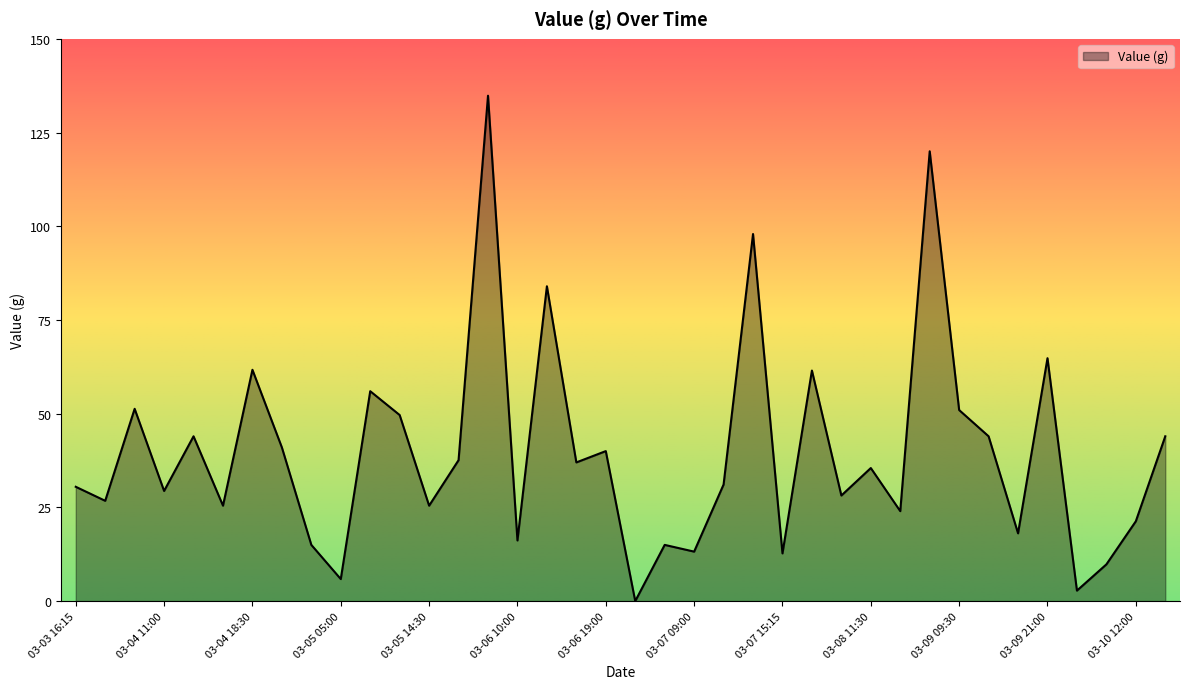

What is the greatest value displayed?

134.8